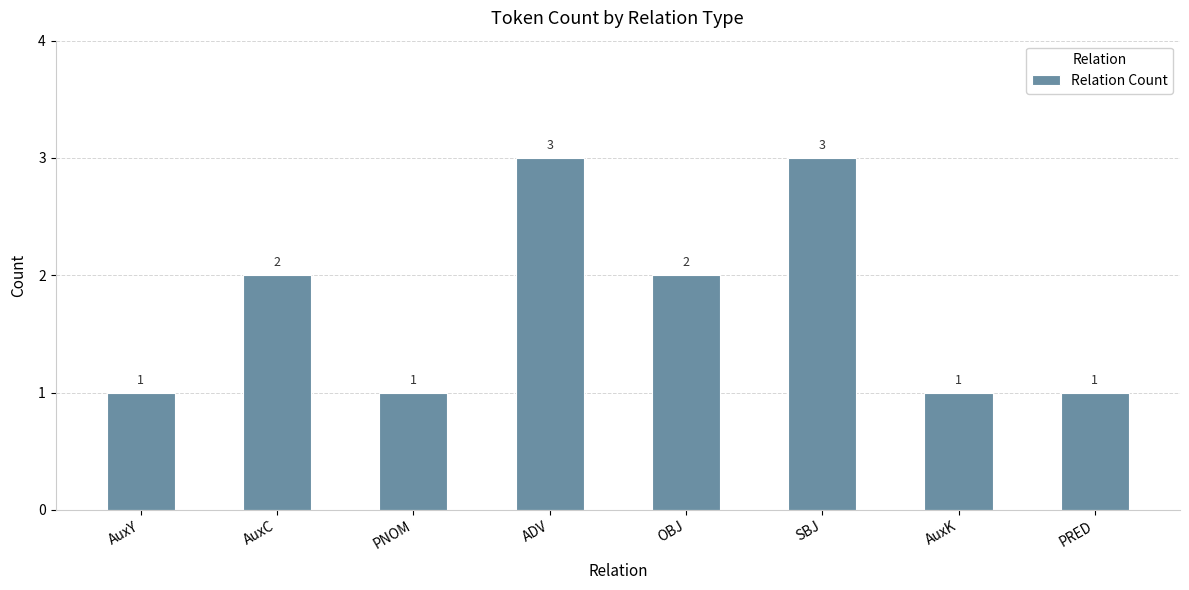

Between AuxC and PRED, which is larger?

AuxC